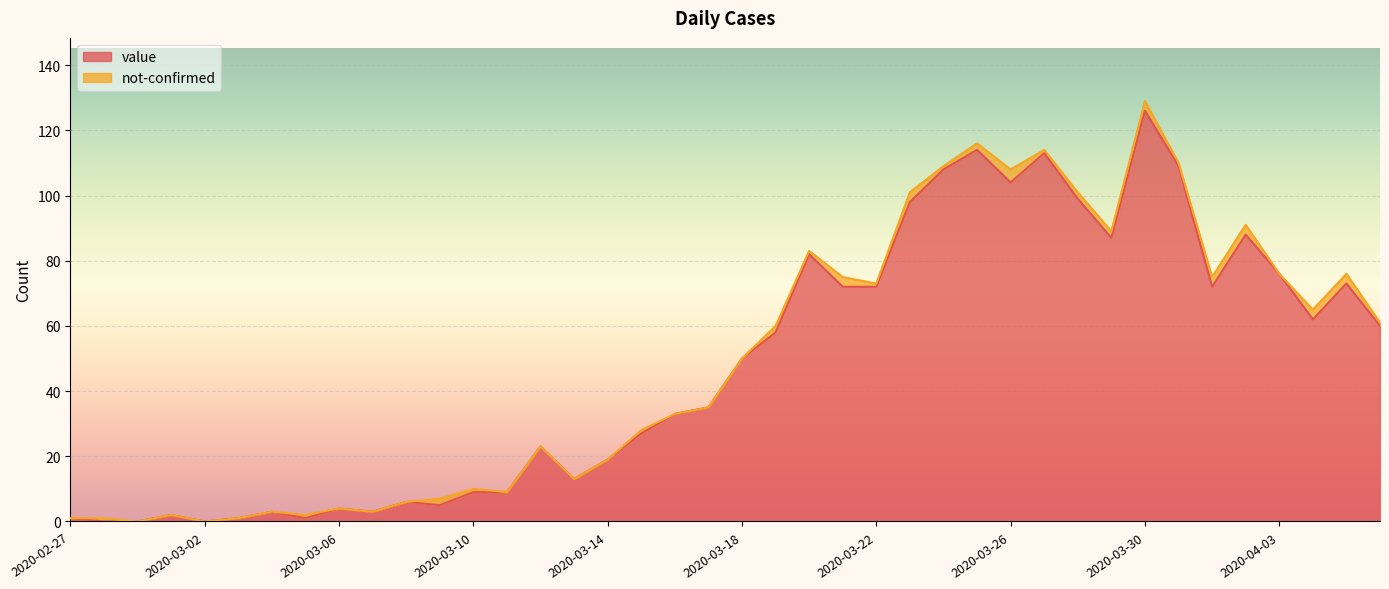

Reading left to right, transcribe all the data shown in this chart.

2020-02-27=1	2020-02-28=0	2020-02-29=0	2020-03-01=2	2020-03-02=0	2020-03-03=1	2020-03-04=3	2020-03-05=1	2020-03-06=4	2020-03-07=3	2020-03-08=6	2020-03-09=5	2020-03-10=9	2020-03-11=9	2020-03-12=23	2020-03-13=13	2020-03-14=19	2020-03-15=27	2020-03-16=33	2020-03-17=35	2020-03-18=50	2020-03-19=58	2020-03-20=82	2020-03-21=72	2020-03-22=72	2020-03-23=98	2020-03-24=108	2020-03-25=114	2020-03-26=104	2020-03-27=113	2020-03-28=99	2020-03-29=87	2020-03-30=126	2020-03-31=109	2020-04-01=72	2020-04-02=88	2020-04-03=76	2020-04-04=62	2020-04-05=73	2020-04-06=60